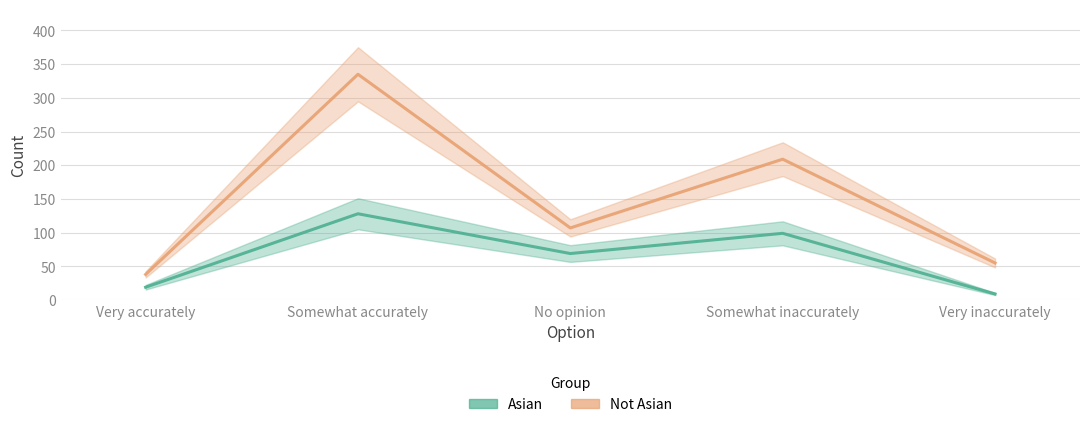

True or false: Asian has a value of 69 at No opinion.

True